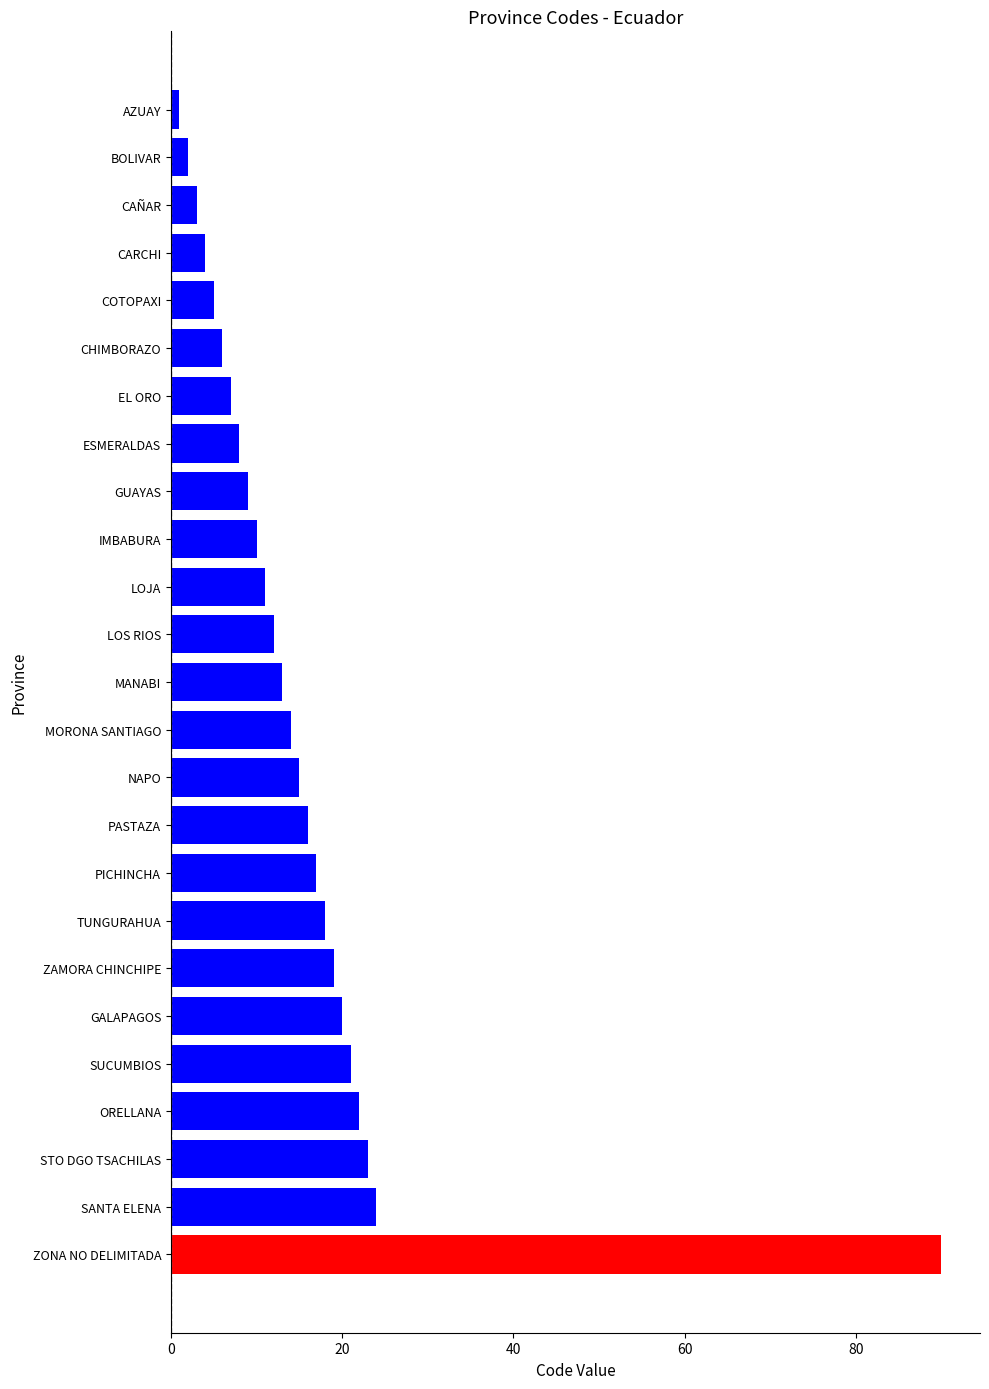

What value does the data have at ORELLANA?

22